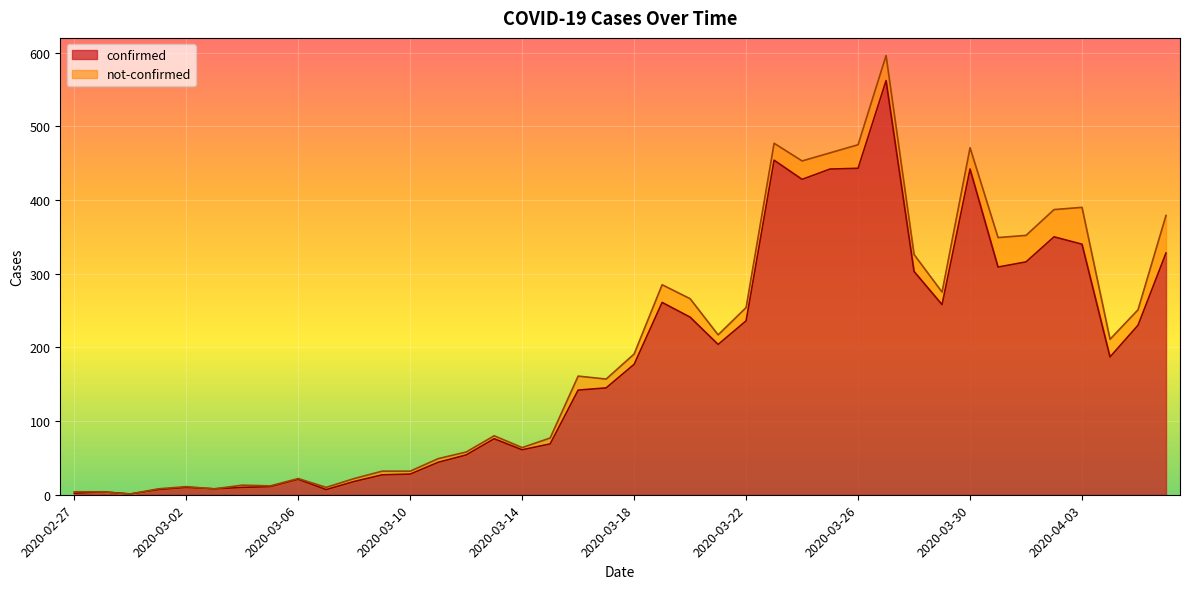

List the labels in order of value, smallest first.

2020-02-29, 2020-02-27, 2020-02-28, 2020-03-01, 2020-03-07, 2020-03-03, 2020-03-02, 2020-03-04, 2020-03-05, 2020-03-08, 2020-03-06, 2020-03-09, 2020-03-10, 2020-03-11, 2020-03-12, 2020-03-14, 2020-03-15, 2020-03-13, 2020-03-16, 2020-03-17, 2020-03-18, 2020-04-04, 2020-03-21, 2020-04-05, 2020-03-22, 2020-03-20, 2020-03-29, 2020-03-19, 2020-03-28, 2020-03-31, 2020-04-01, 2020-04-06, 2020-04-03, 2020-04-02, 2020-03-24, 2020-03-25, 2020-03-30, 2020-03-26, 2020-03-23, 2020-03-27